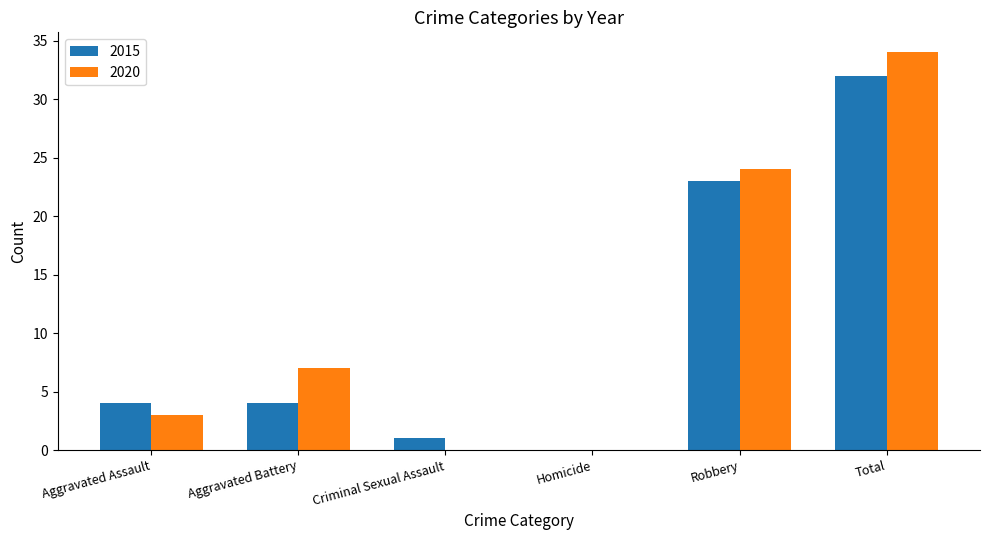

Between Homicide and Total, which series saw the biggest shift?

2020